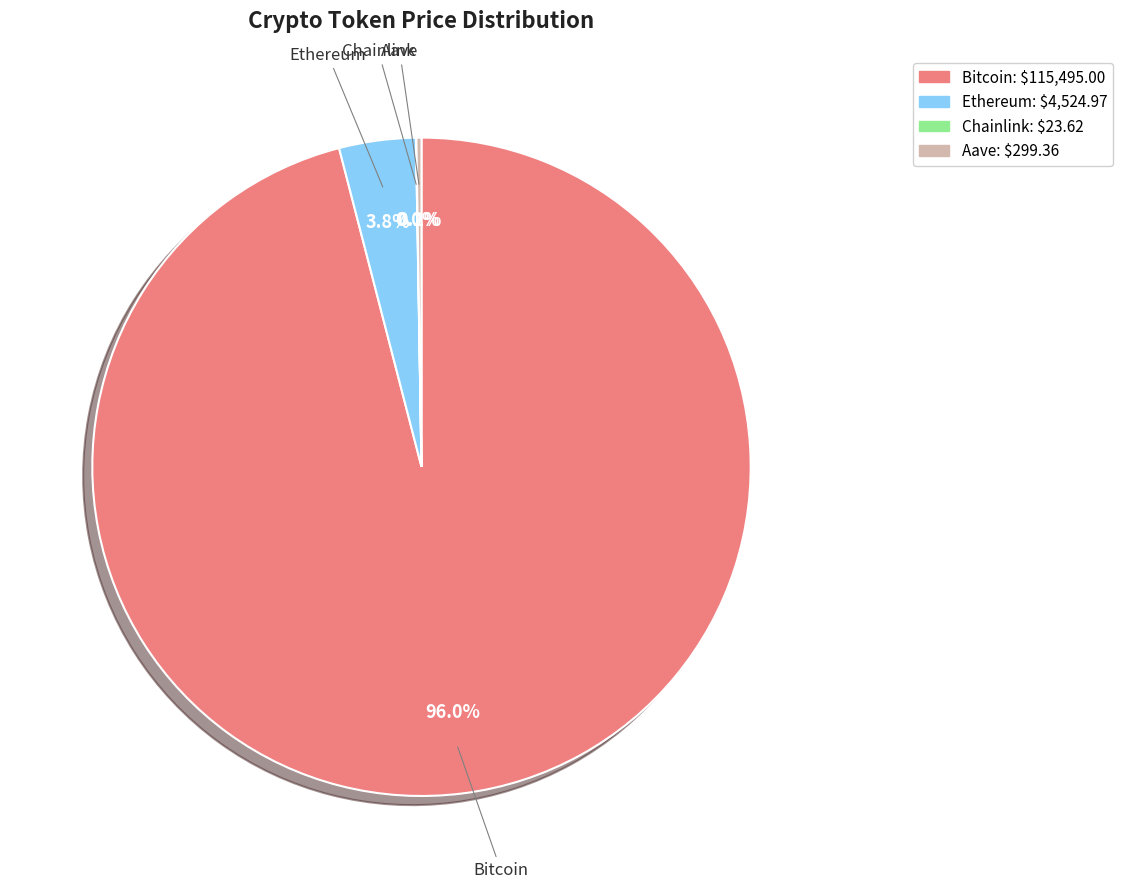

Which has a higher value, Ethereum or Bitcoin?

Bitcoin